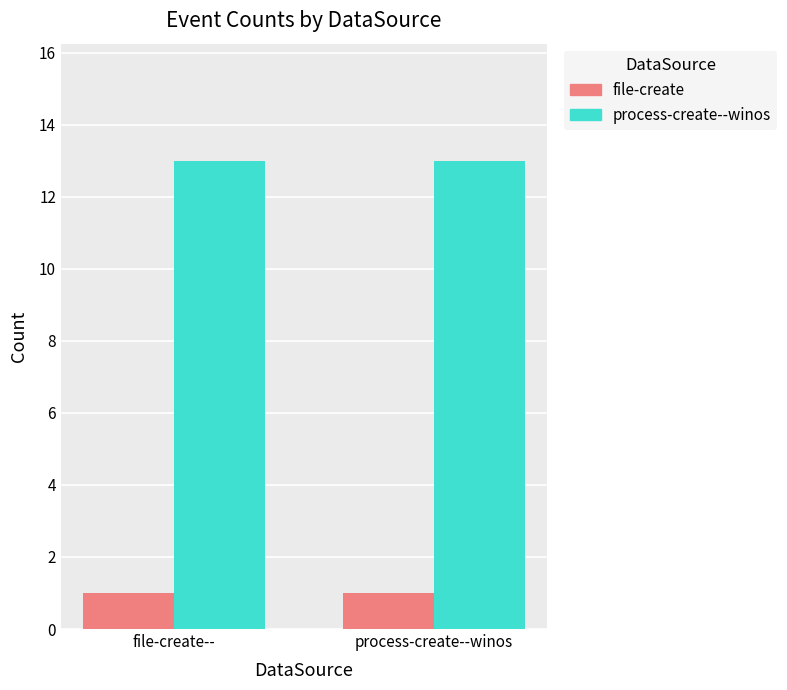

What is the sum of all process-create--winos values?

26